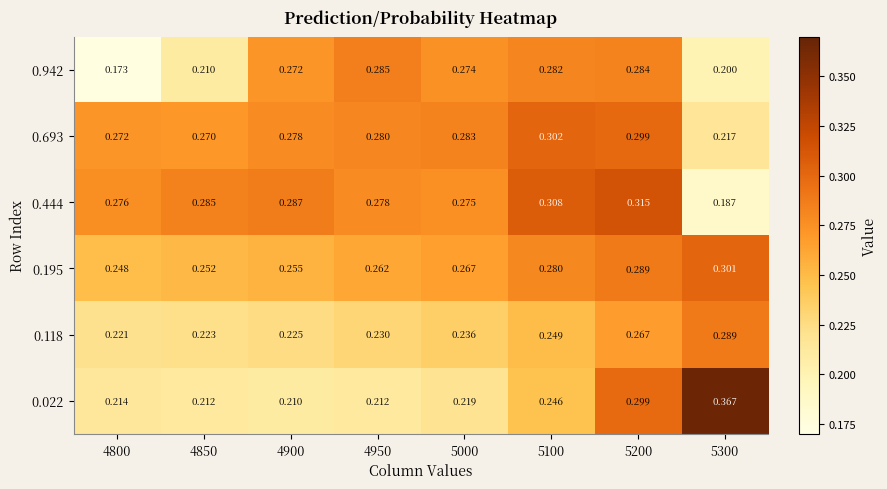

Is the value of 0.022 at 4900 greater than the value of 0.693 at 4850?

No